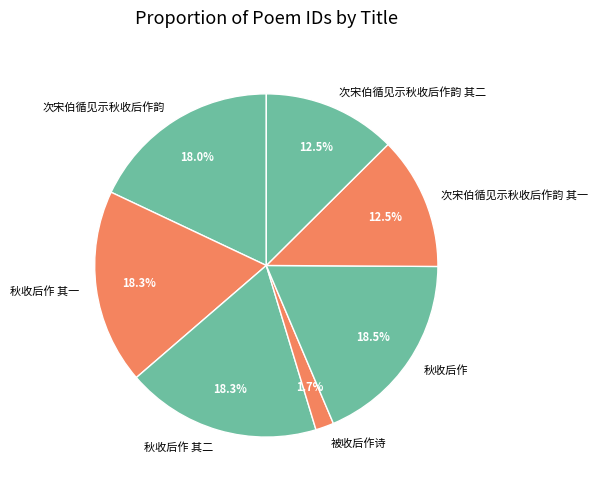

How many slices are in this pie chart?

7